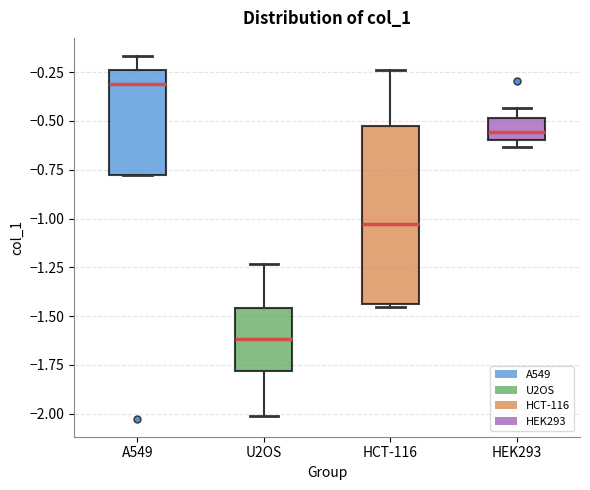

Reading left to right, read every box against the y-axis: the position of its median line, the range the box covers, and the ends of its whiskers. The values are not printed on the chart, so give them approximately, as read against the axis.

A549: median -0.30, box -0.80 to -0.25, whiskers -0.80 to -0.15
U2OS: median -1.60, box -1.80 to -1.45, whiskers -2.00 to -1.25
HCT-116: median -1.05, box -1.45 to -0.55, whiskers -1.45 (just below the box's lower edge) to -0.25
HEK293: median -0.55, box -0.60 to -0.50, whiskers -0.65 to -0.45